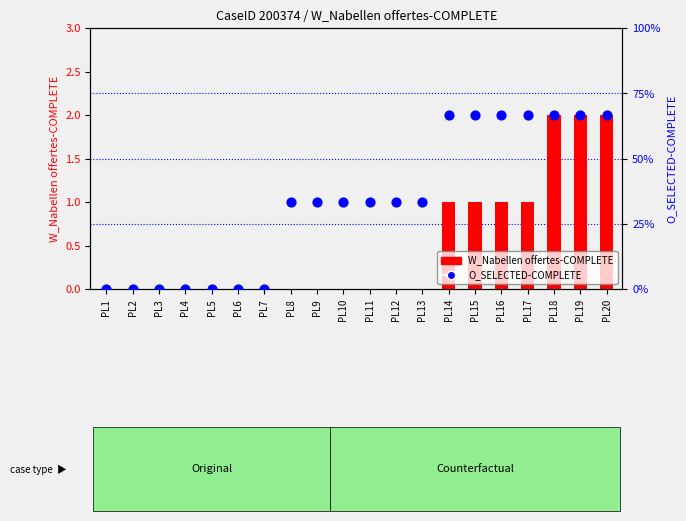

What is the total value across all series at PL10?

1